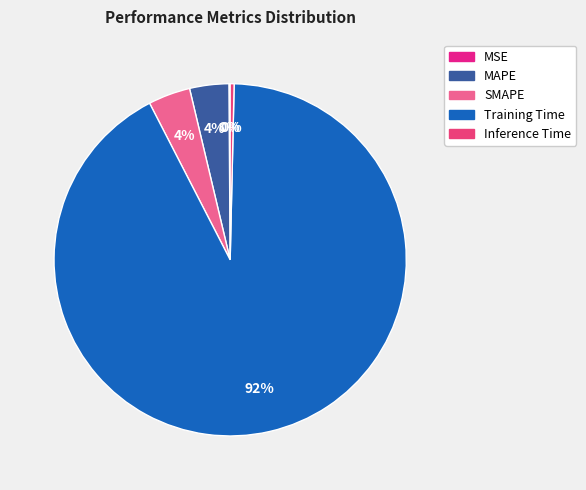

How many segments does this pie chart have?

5